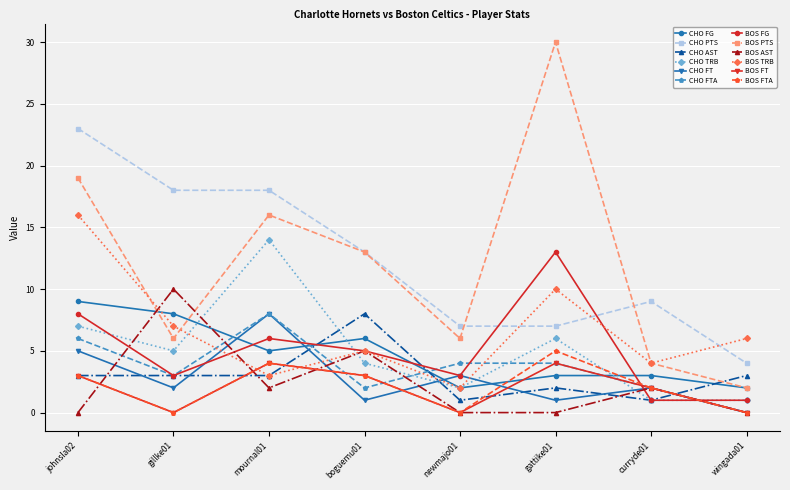

Is the value of BOS TRB at boguemu01 greater than the value of BOS FG at newmajo01?

Yes